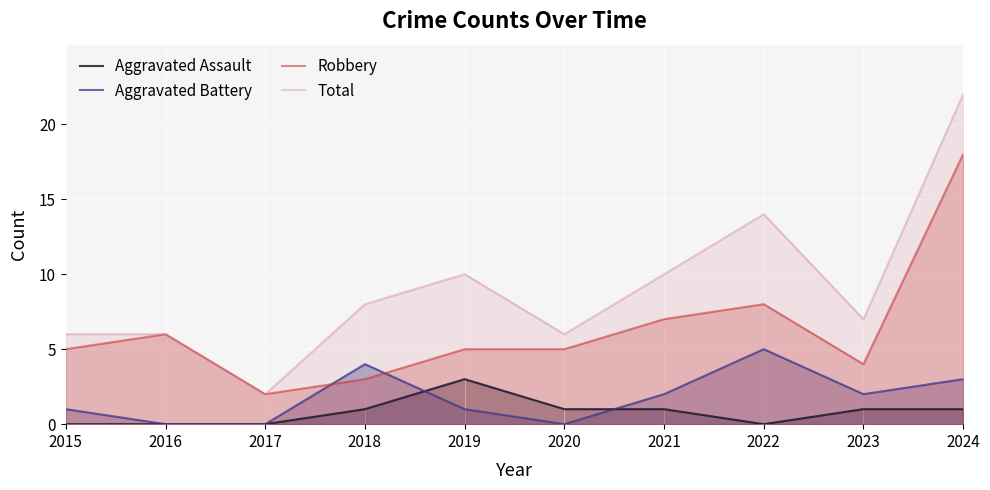

True or false: Aggravated Assault has a value of 2 at 2017.

False